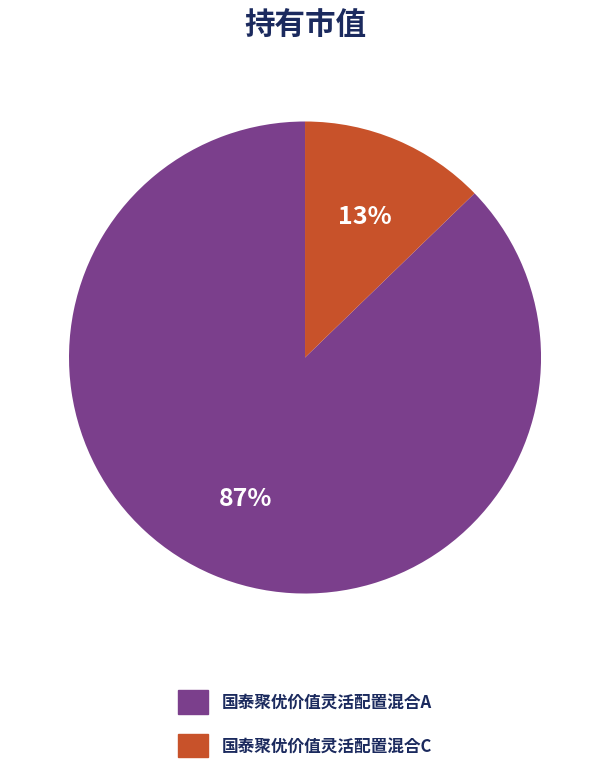

Between 国泰聚优价值灵活配置混合C and 国泰聚优价值灵活配置混合A, which is larger?

国泰聚优价值灵活配置混合A